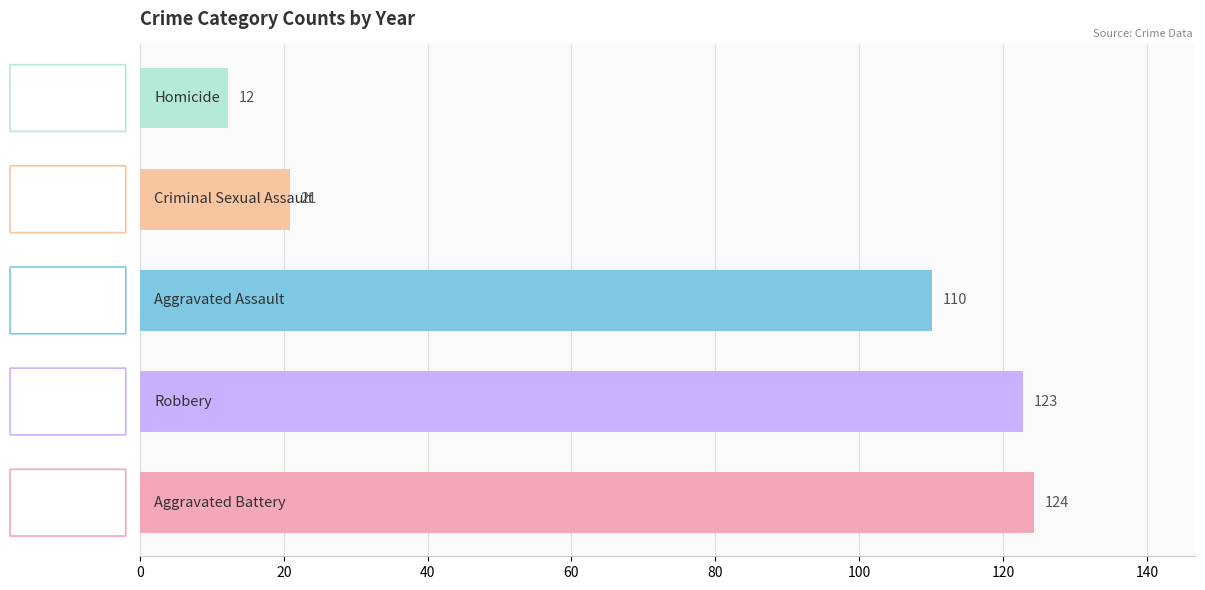

What is the average value of the Criminal Sexual Assault series?

21